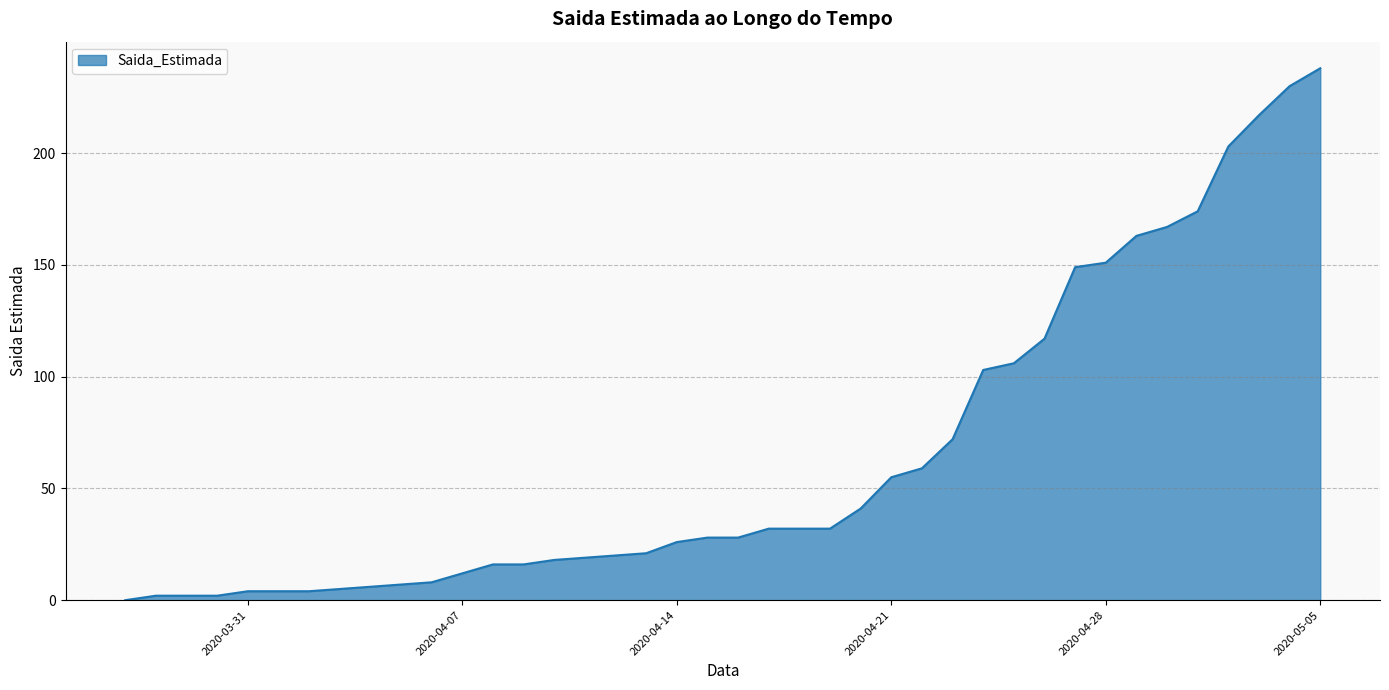

What is the difference between the maximum and minimum values?

238